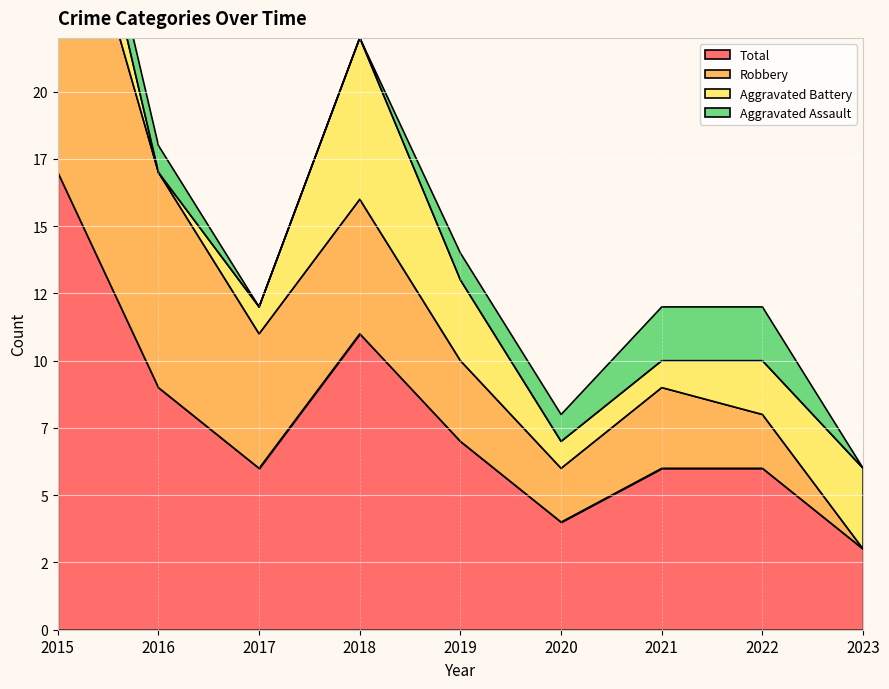

Reading left to right, transcribe all the data shown in this chart.

Aggravated Assault: 2015=1	2016=1	2017=0	2018=0	2019=1	2020=1	2021=2	2022=2	2023=0
Aggravated Battery: 2015=3	2016=0	2017=1	2018=6	2019=3	2020=1	2021=1	2022=2	2023=3
Robbery: 2015=13	2016=8	2017=5	2018=5	2019=3	2020=2	2021=3	2022=2	2023=0
Total: 2015=17	2016=9	2017=6	2018=11	2019=7	2020=4	2021=6	2022=6	2023=3